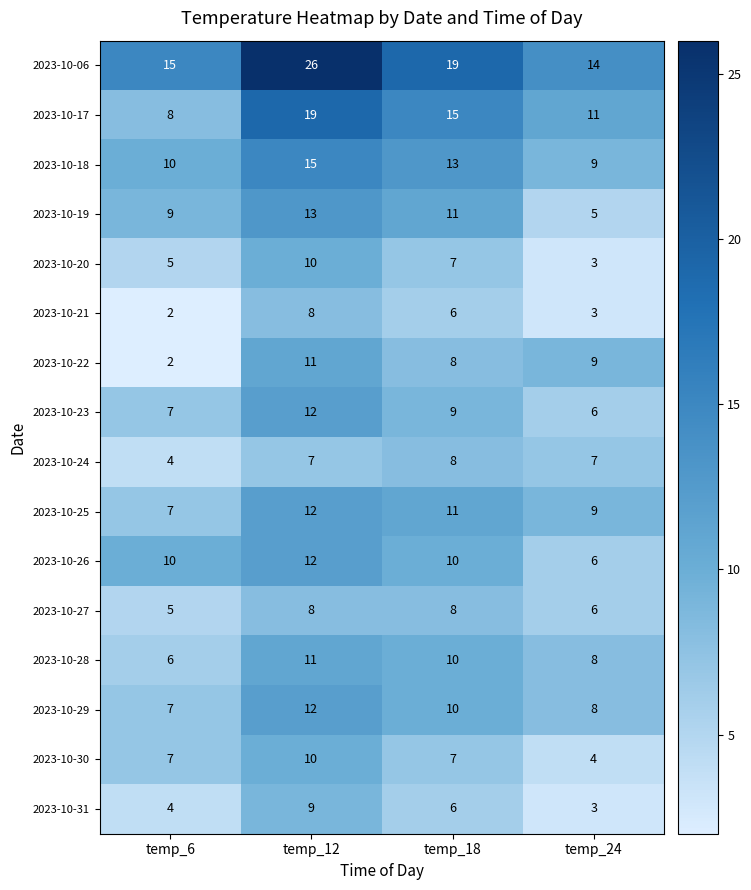

What is the total value across all series at temp_18?

158